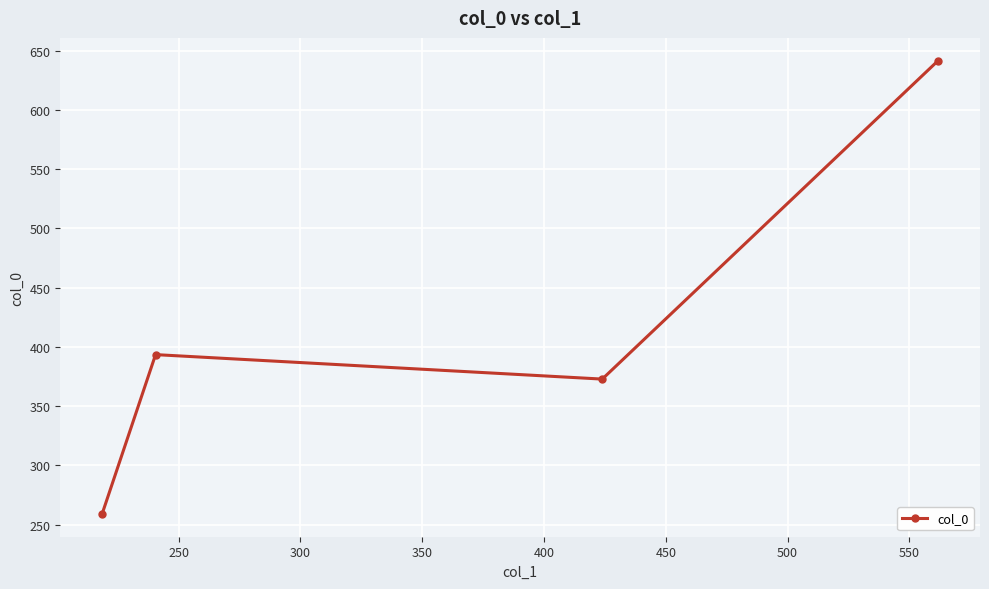

What is the smallest value displayed?

259.0